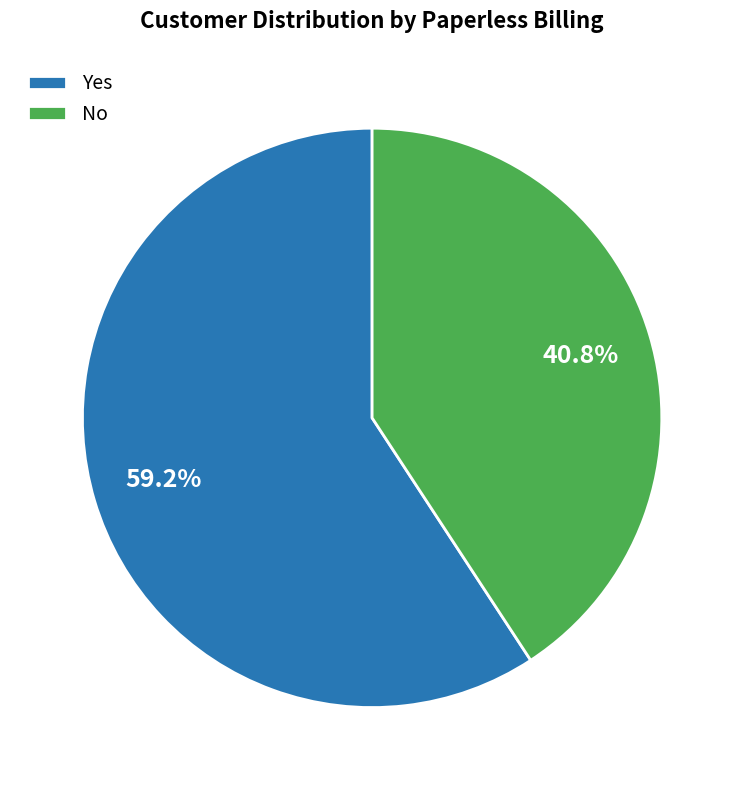

What percentage is the Yes slice, to the nearest percent?

59%